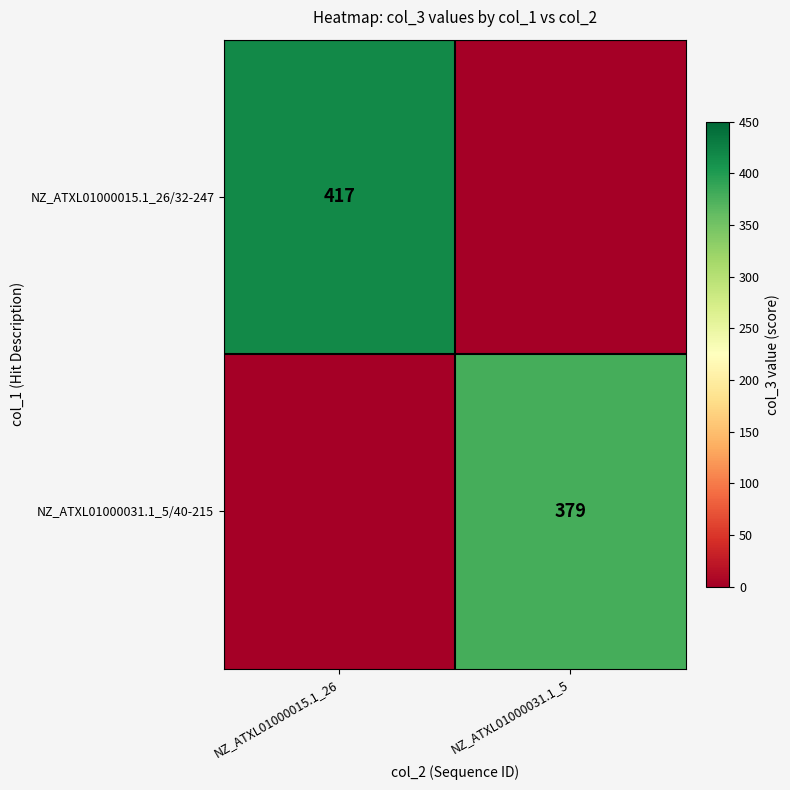

Is it true that NZ_ATXL01000015.1_26/32-247 equals 112 at NZ_ATXL01000015.1_26?

False